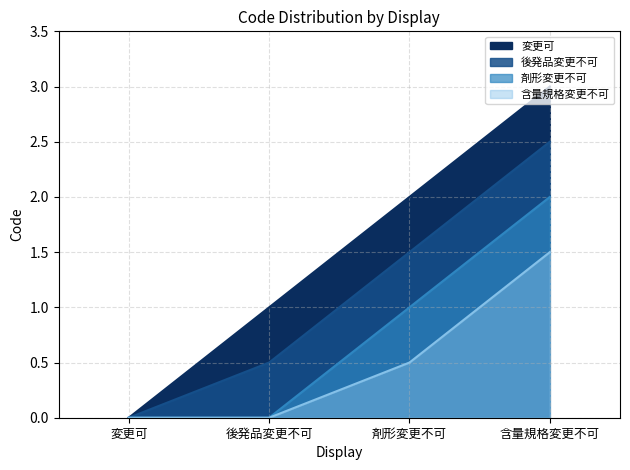

How many positive values are there?

3